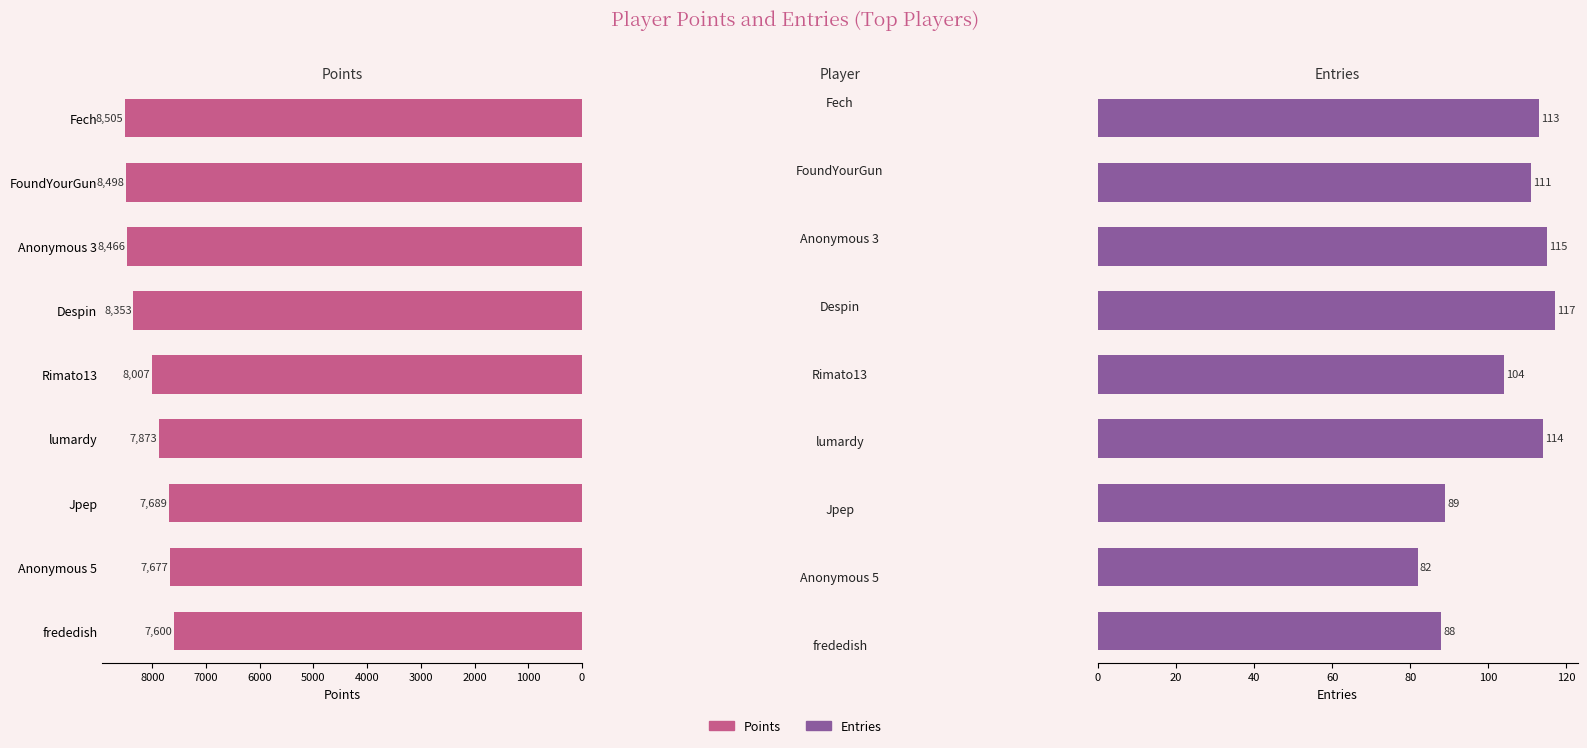

Which series has the largest total across all categories?

Points